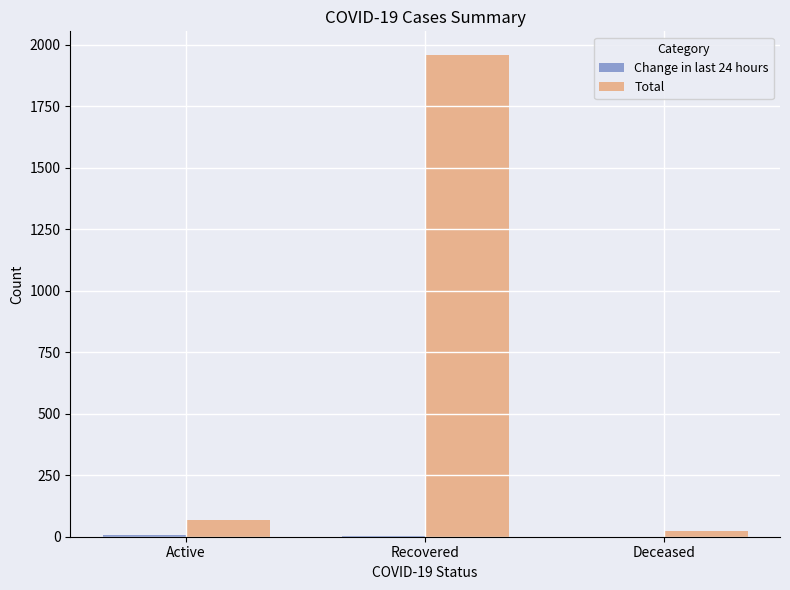

At which category is the sum across all series the highest?

Recovered